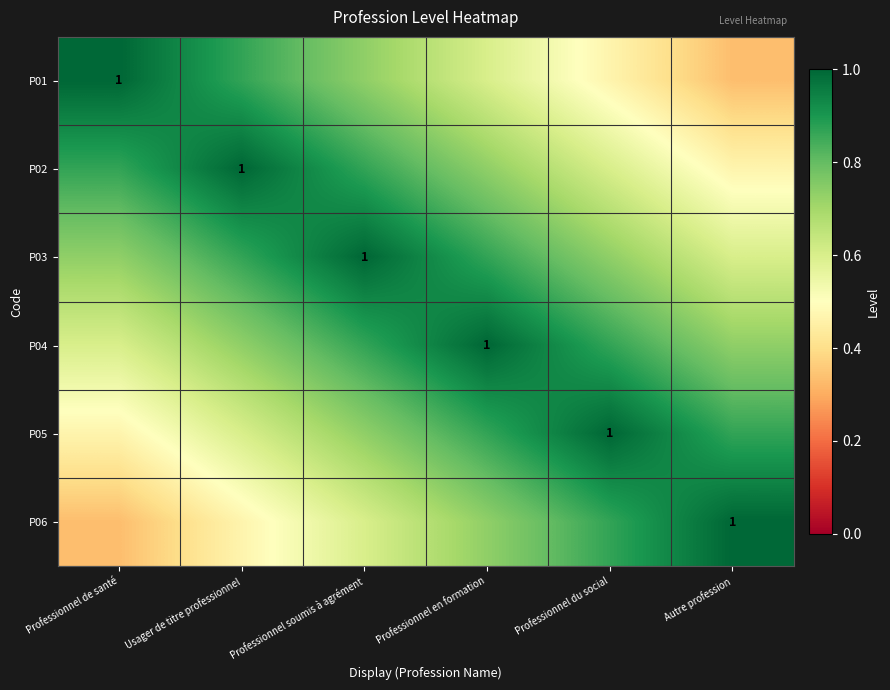

At which category is the sum across all series the highest?

Professionnel soumis à agrément